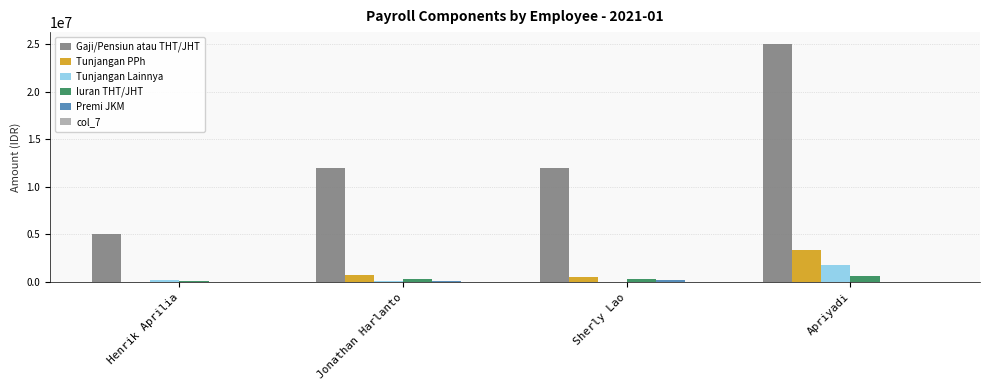

At which category does the chart reach its peak across all series?

Apriyadi